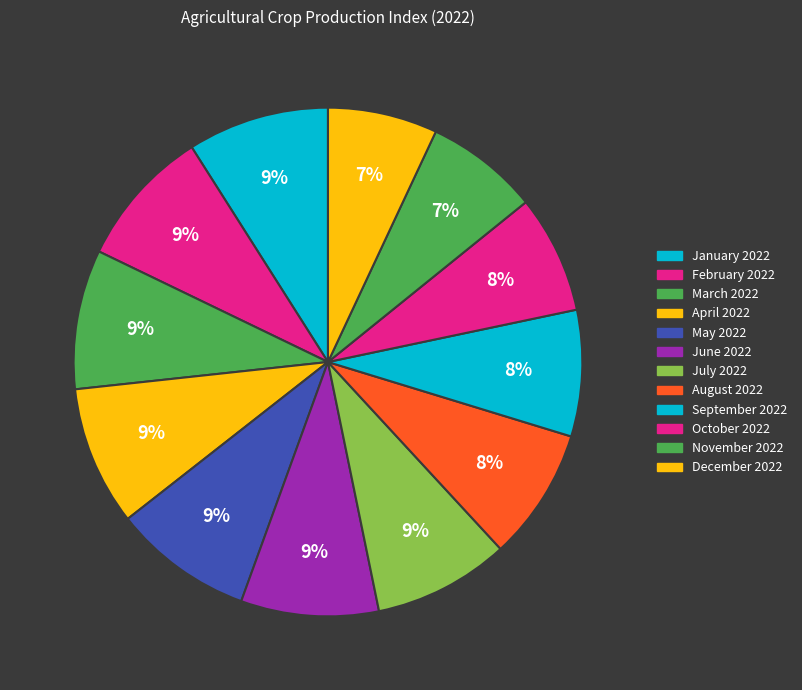

What is the change in value from May 2022 to November 2022?

-20.9